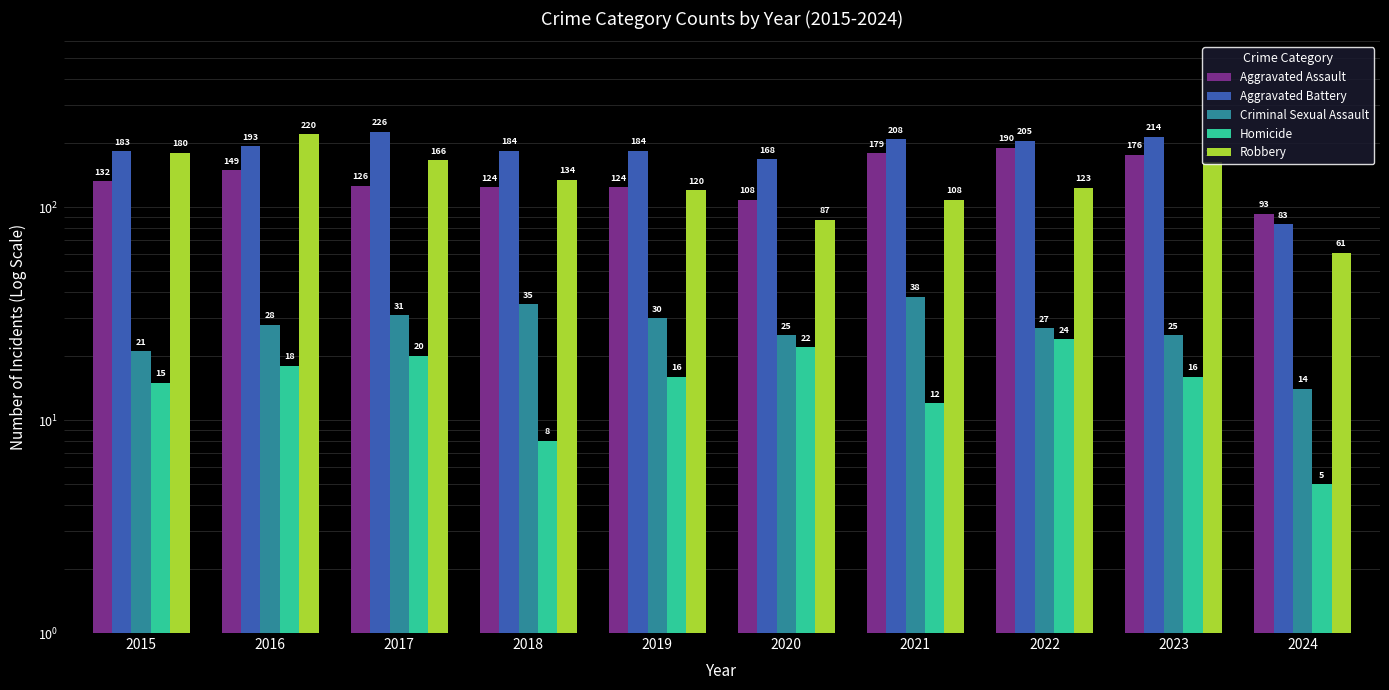

What is the maximum value shown in the chart?

226